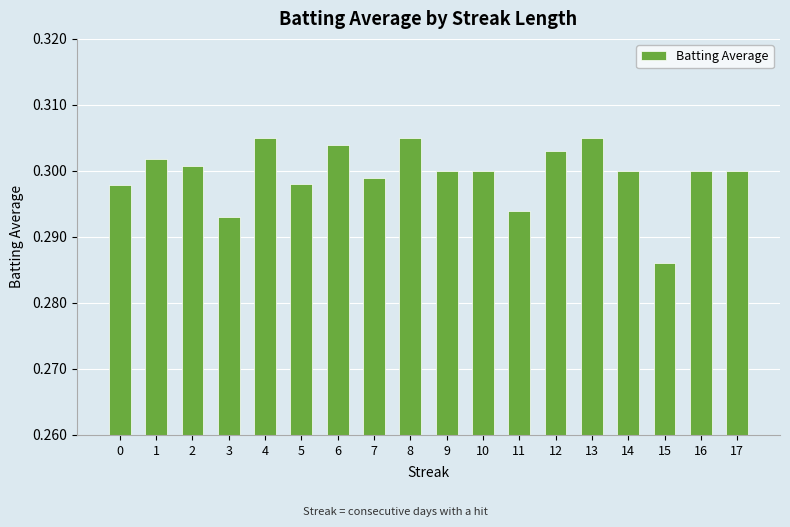

What is the sum of all values?

5.4